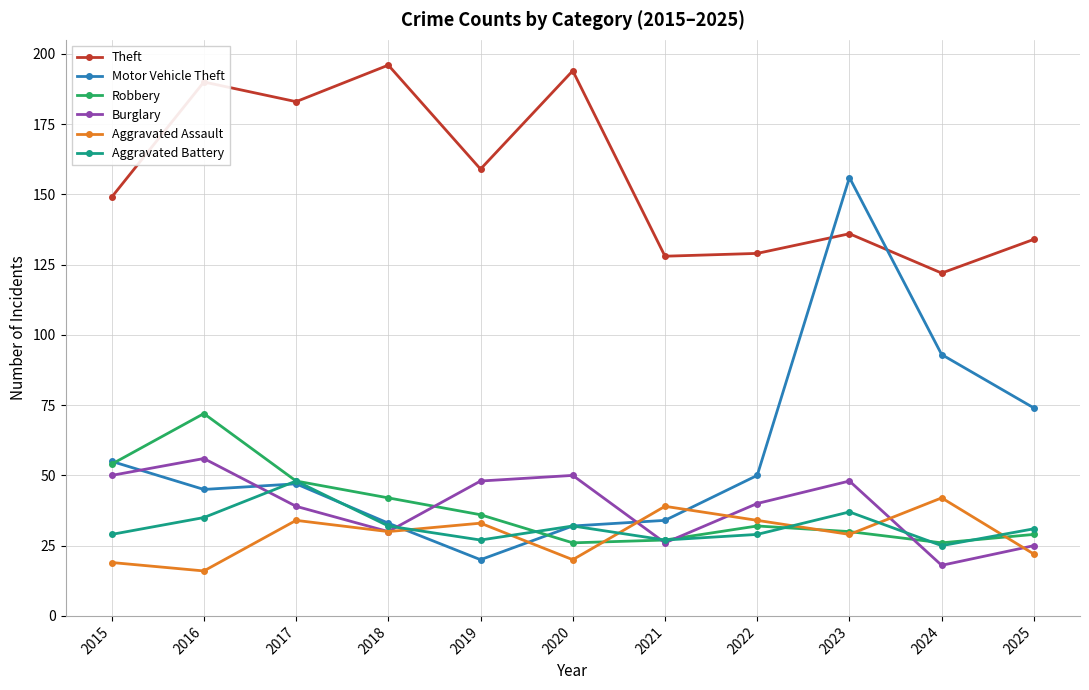

How many distinct data groups are displayed?

6